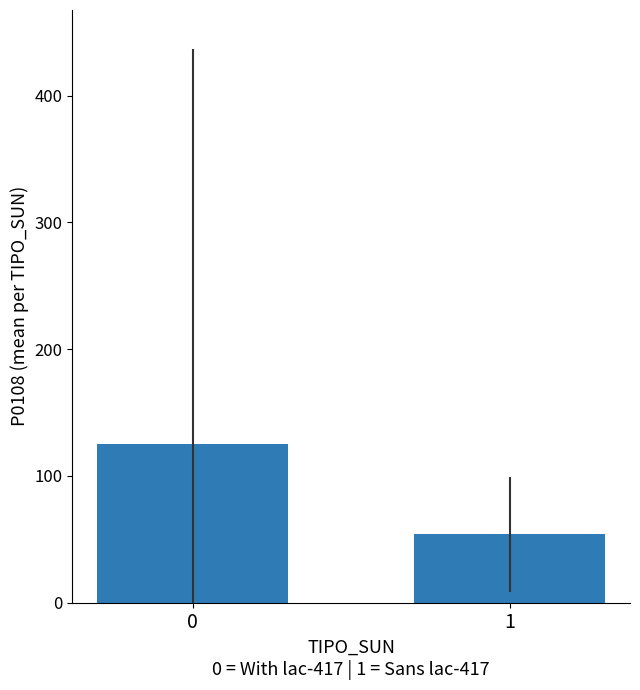

What is the value of the 2nd bar from the left?

53.8